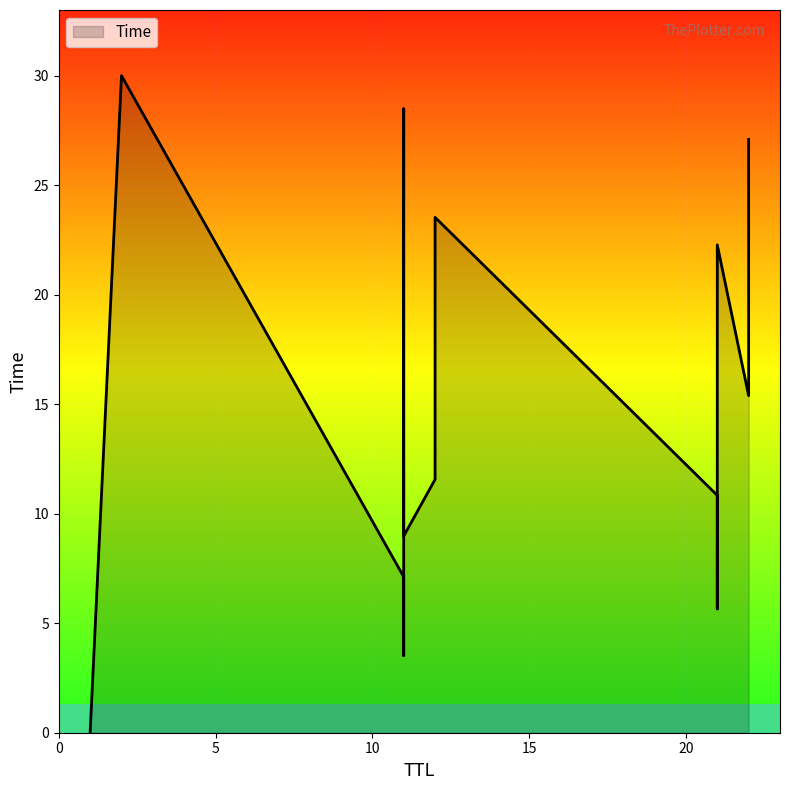

What is the sum of all values?

219.0